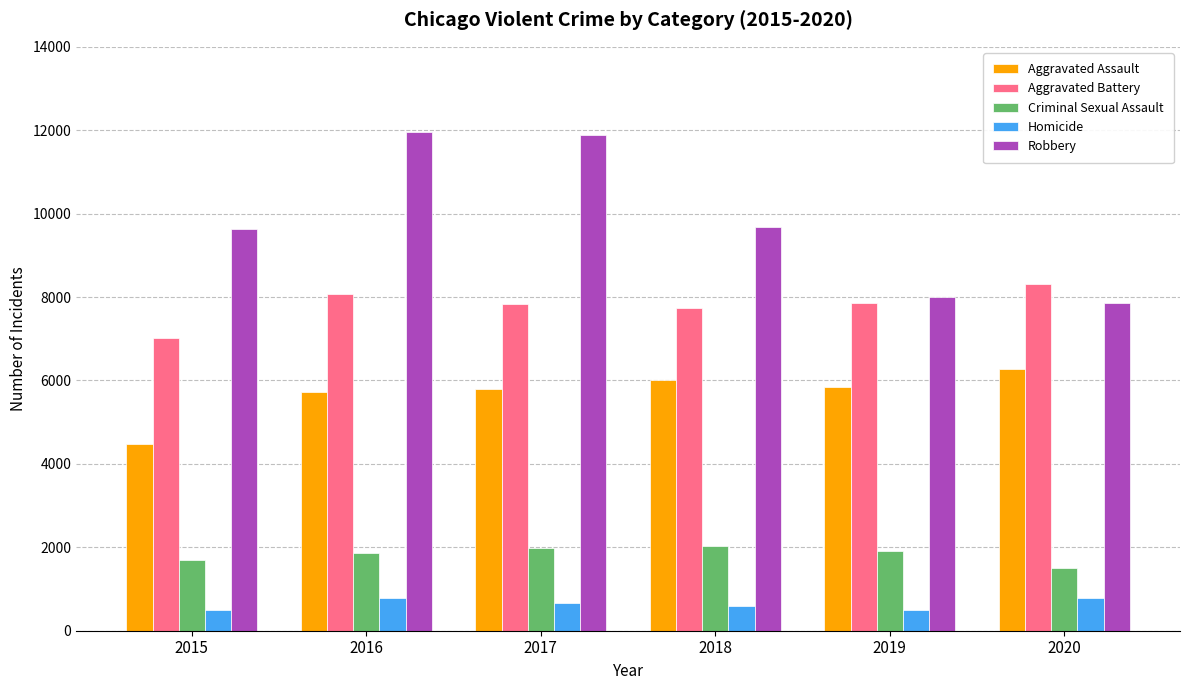

What is the sum of the Aggravated Battery values at 2018 and 2020?

16056